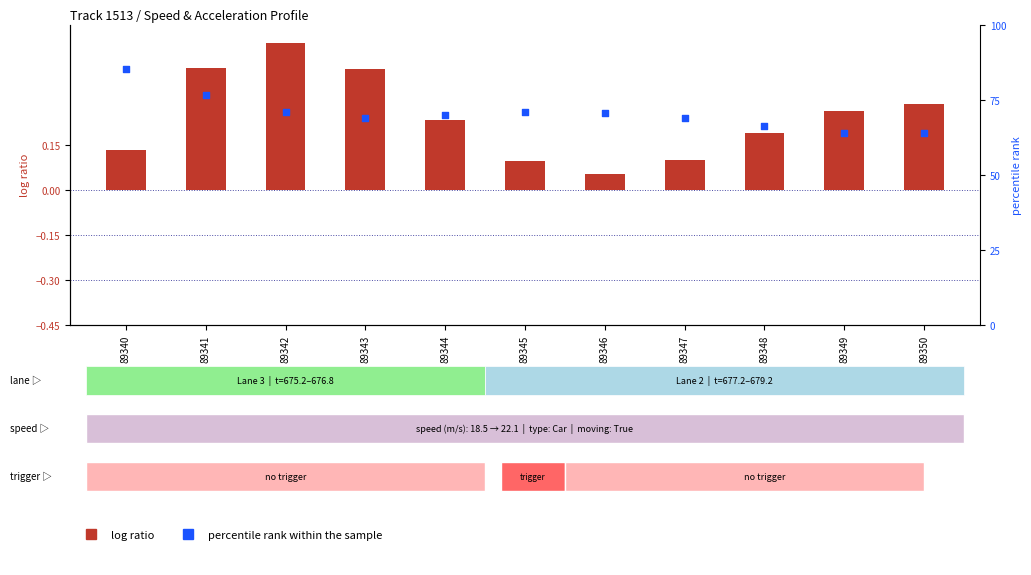

Which series has the widest spread of Y values?

percentile rank within the sample